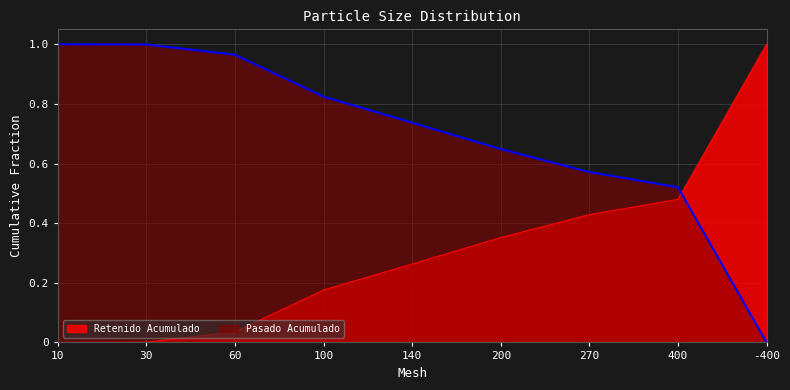

At how many categories does at least one series exceed 0?

9